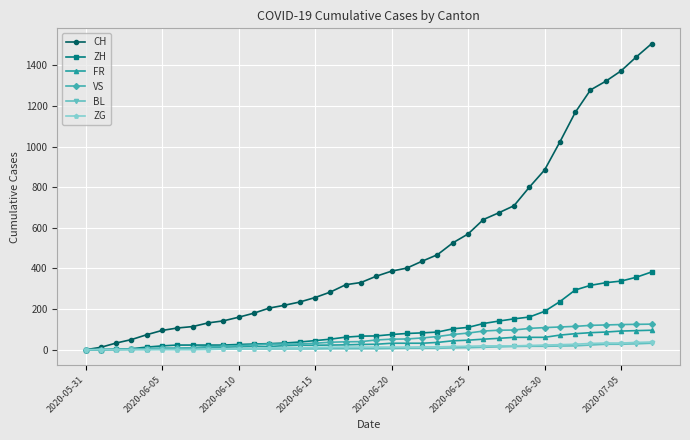

At how many categories does at least one series exceed 1124?

6